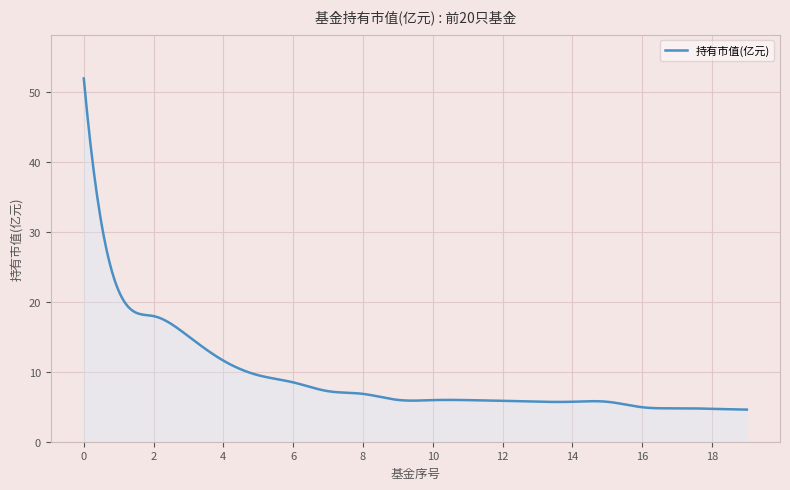

What is the smallest value displayed?

4.6